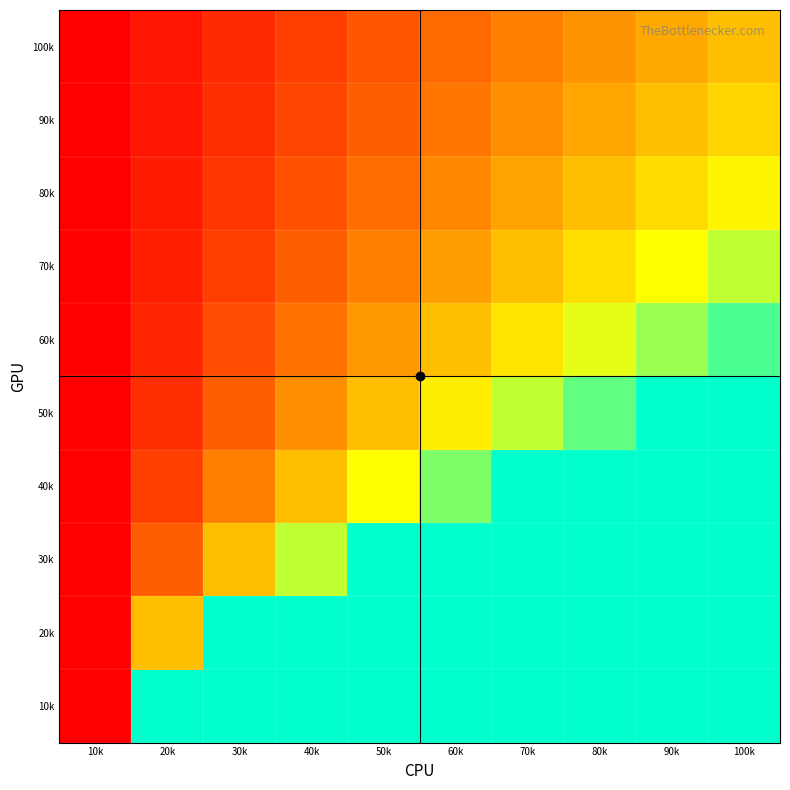

Reading left to right, extract all data points from this chart.

100k: 10k=0.0	20k=0.1	30k=0.2	40k=0.3	50k=0.4	60k=0.6	70k=0.7	80k=0.8	90k=0.9	100k=1.0
90k: 10k=0.0	20k=0.1	30k=0.2	40k=0.4	50k=0.5	60k=0.6	70k=0.7	80k=0.9	90k=1.0	100k=1.1
80k: 10k=0.0	20k=0.1	30k=0.3	40k=0.4	50k=0.6	60k=0.7	70k=0.9	80k=1.0	90k=1.1	100k=1.3
70k: 10k=0.0	20k=0.2	30k=0.3	40k=0.5	50k=0.7	60k=0.8	70k=1.0	80k=1.2	90k=1.3	100k=1.5
60k: 10k=0.0	20k=0.2	30k=0.4	40k=0.6	50k=0.8	60k=1.0	70k=1.2	80k=1.4	90k=1.6	100k=1.8
50k: 10k=0.0	20k=0.2	30k=0.5	40k=0.7	50k=1.0	60k=1.2	70k=1.5	80k=1.7	90k=2.0	100k=2.0
40k: 10k=0.0	20k=0.3	30k=0.7	40k=1.0	50k=1.3	60k=1.7	70k=2.0	80k=2.0	90k=2.0	100k=2.0
30k: 10k=0.0	20k=0.5	30k=1.0	40k=1.5	50k=2.0	60k=2.0	70k=2.0	80k=2.0	90k=2.0	100k=2.0
20k: 10k=0.0	20k=1.0	30k=2.0	40k=2.0	50k=2.0	60k=2.0	70k=2.0	80k=2.0	90k=2.0	100k=2.0
10k: 10k=0.0	20k=2.0	30k=2.0	40k=2.0	50k=2.0	60k=2.0	70k=2.0	80k=2.0	90k=2.0	100k=2.0